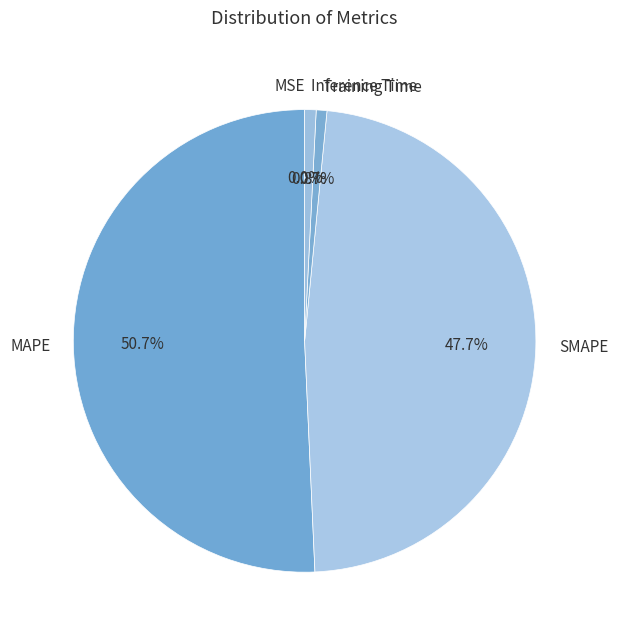

How much of the chart is everything except SMAPE?

52.3%